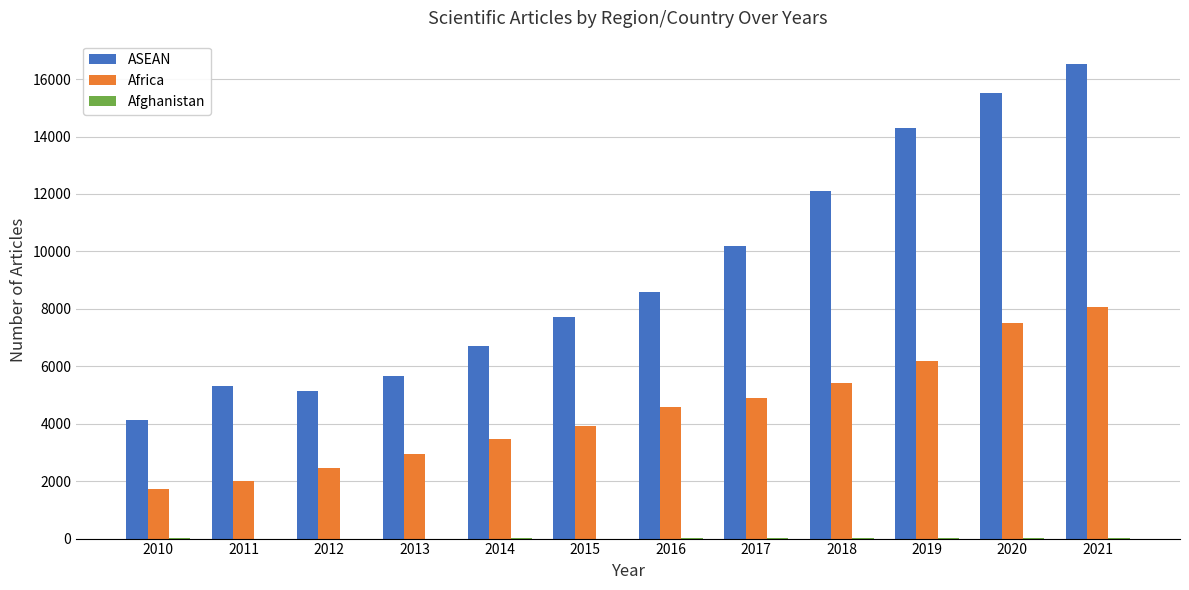

The ASEAN series shows 13309 at 2017. True or false?

False